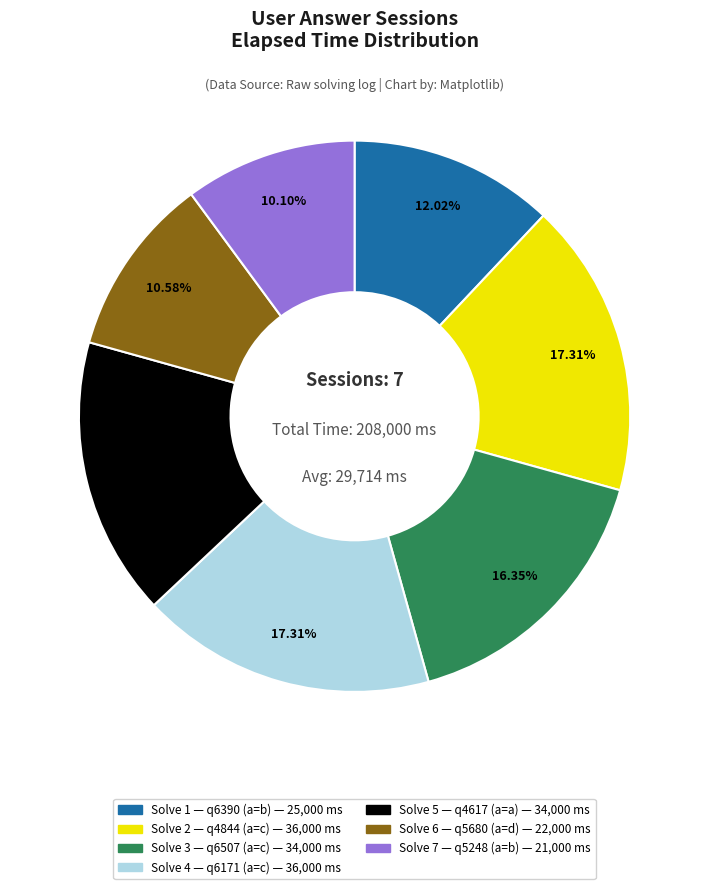

Does any single category account for the majority?

No